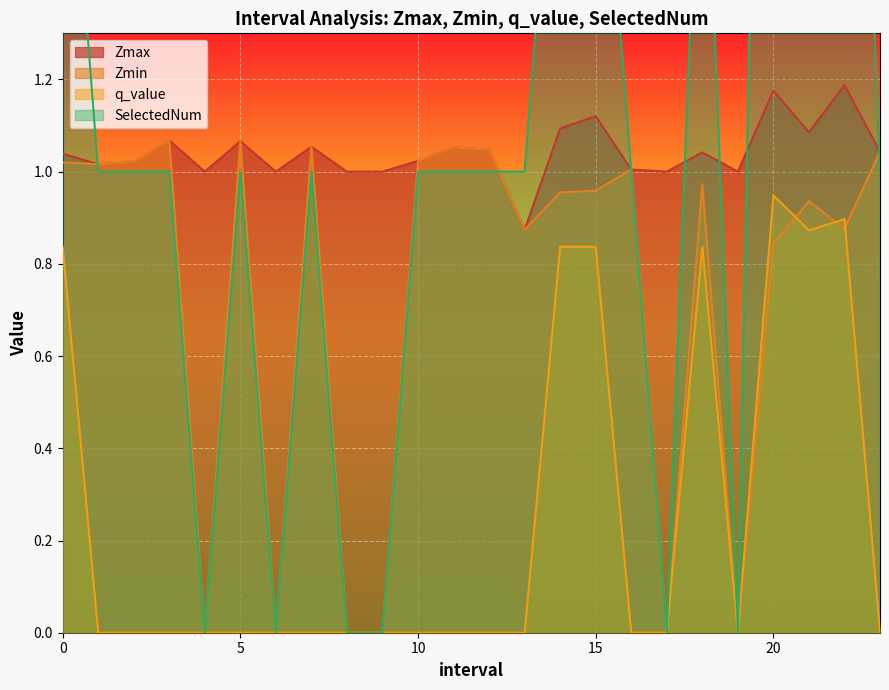

Between 9.0 and 20.0, which series saw the biggest shift?

SelectedNum